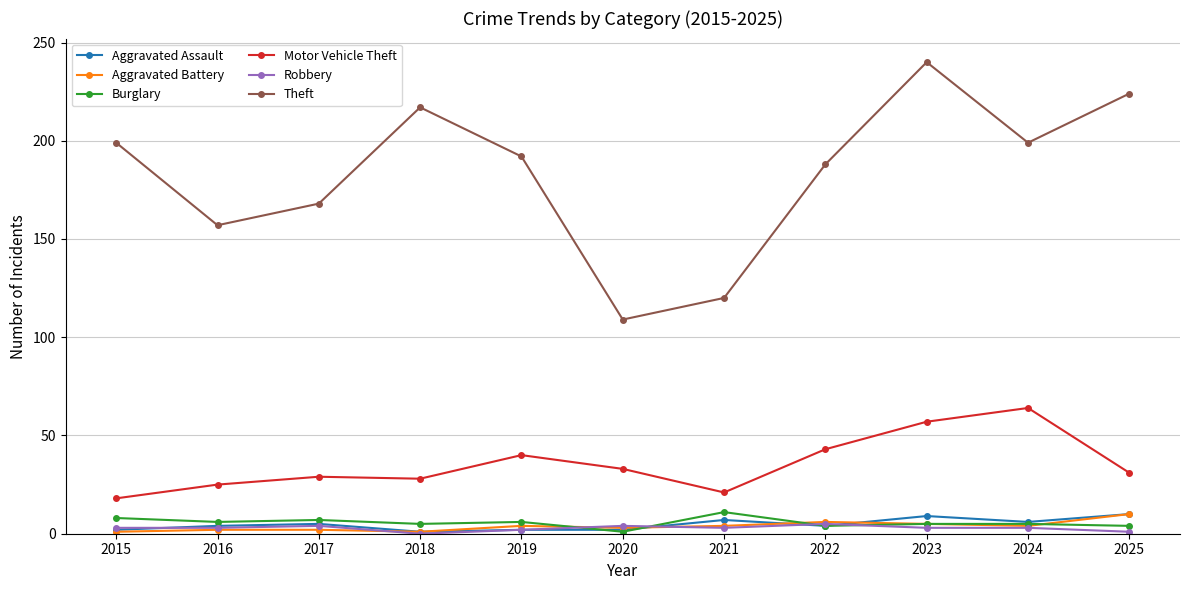

Is it true that Motor Vehicle Theft equals 44 at 2018?

False